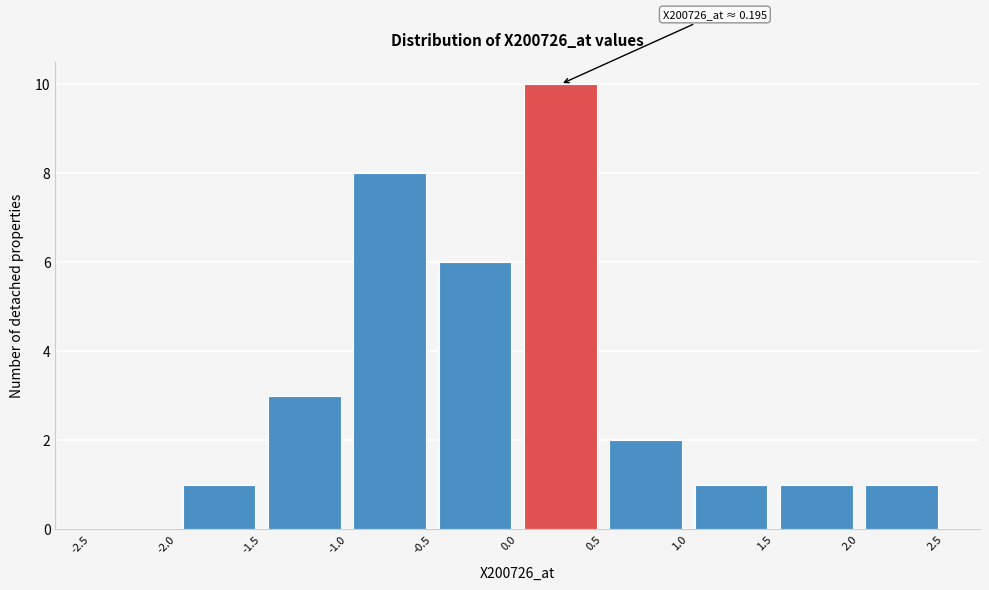

Over which range of the x-axis is the bar tallest?

0.0 to 0.5